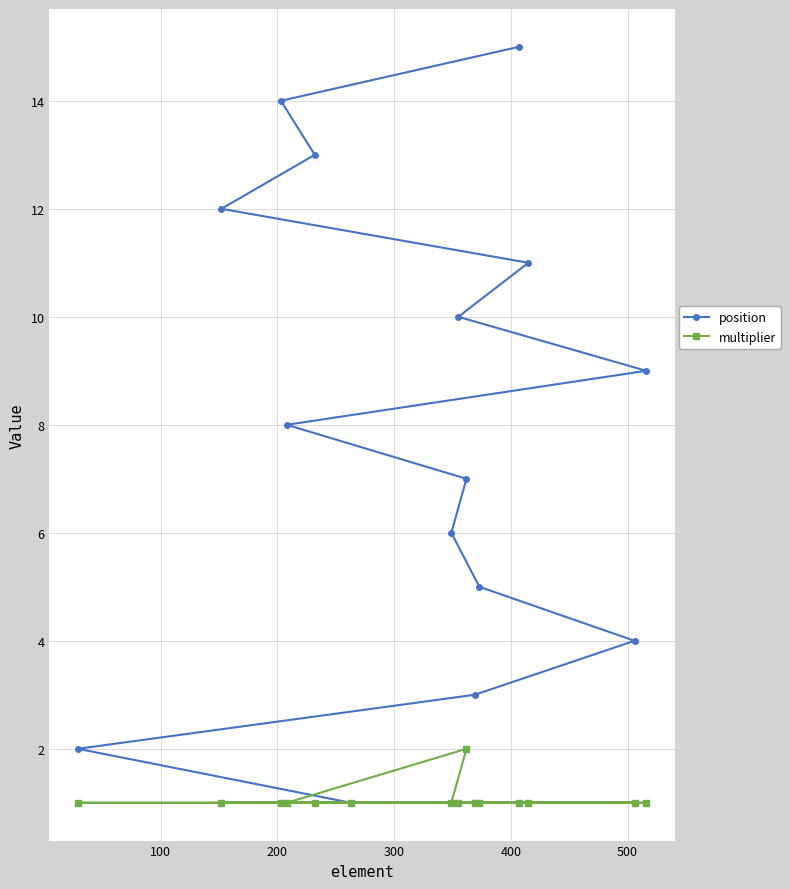

Is this an area chart (filled region under the line)?

No